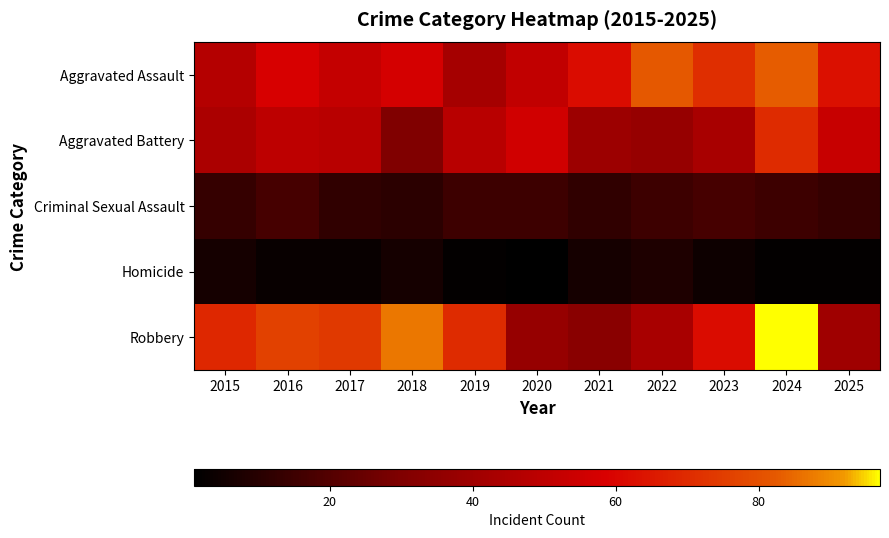

Reading left to right, list all the values displayed in this chart.

Aggravated Assault: 2015=47	2016=58	2017=52	2018=57	2019=42	2020=51	2021=62	2022=82	2023=71	2024=83	2025=63
Aggravated Battery: 2015=44	2016=50	2017=48	2018=30	2019=48	2020=56	2021=39	2022=37	2023=43	2024=70	2025=53
Criminal Sexual Assault: 2015=13	2016=17	2017=12	2018=11	2019=15	2020=15	2021=12	2022=15	2023=17	2024=15	2025=13
Homicide: 2015=6	2016=3	2017=3	2018=6	2019=2	2020=1	2021=6	2022=8	2023=4	2024=2	2025=2
Robbery: 2015=69	2016=76	2017=74	2018=87	2019=70	2020=37	2021=33	2022=43	2023=62	2024=97	2025=40